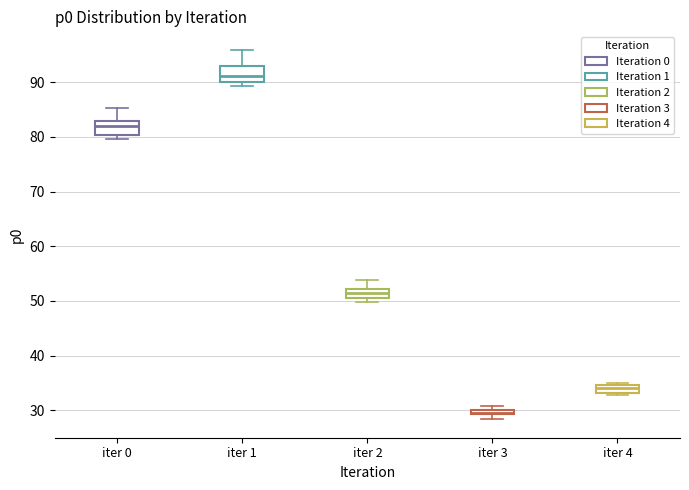

Where is the lower edge of the box for iter 2 on the y-axis? The values are not printed on the chart, so give them approximately, as read against the axis.

50